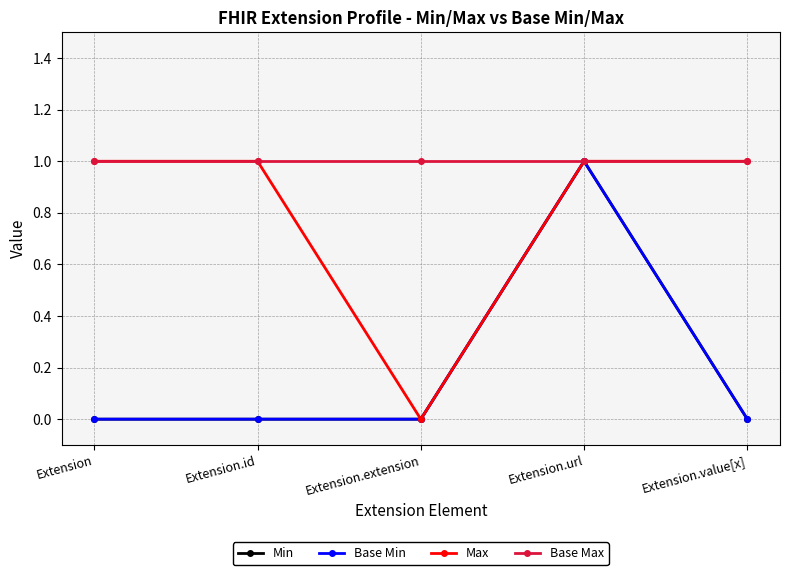

Is this an area chart (filled region under the line)?

No